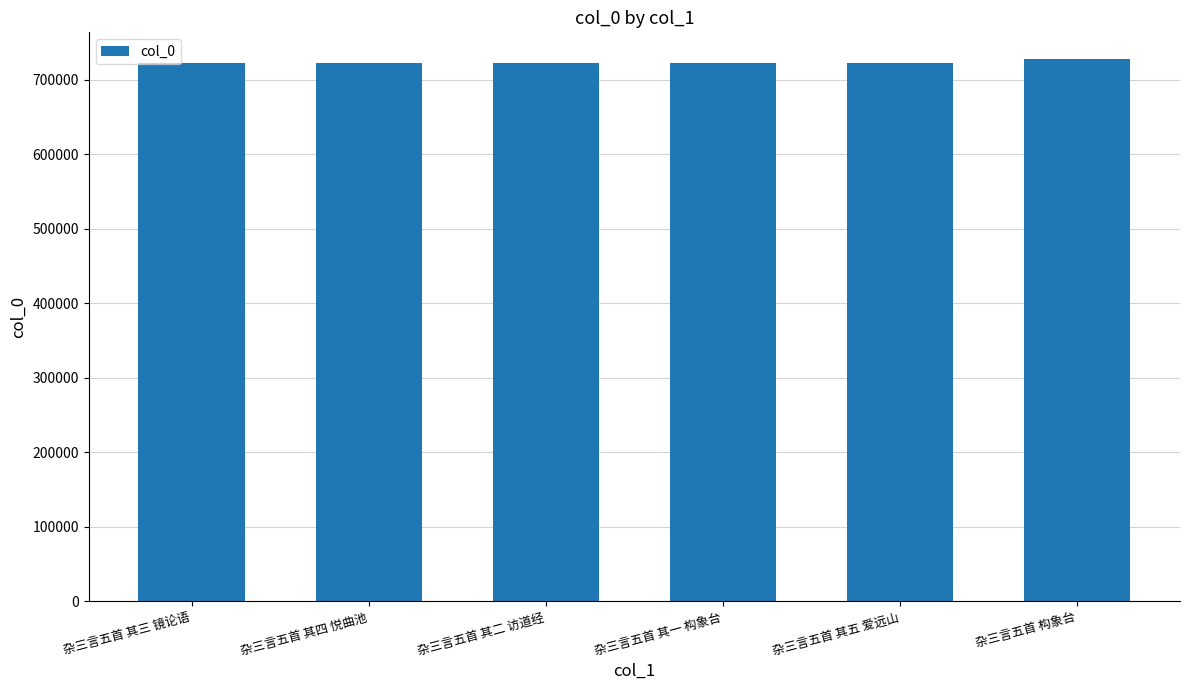

What is the ratio of the value at 杂三言五首 其二 访道经 to the value at 杂三言五首 构象台?

1.0